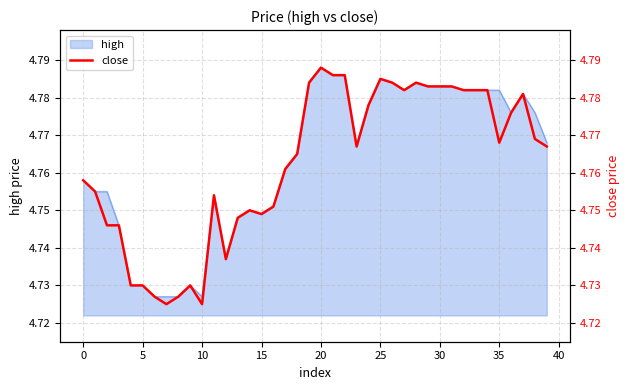

True or false: high has a value of 1.7 at 15.

False